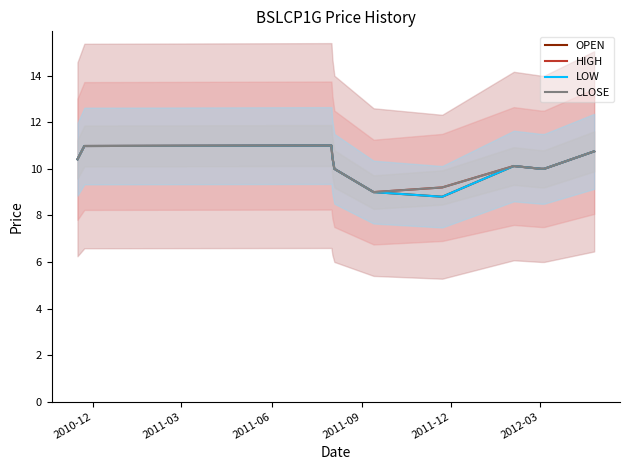

How many values in the CLOSE series exceed 10?

6